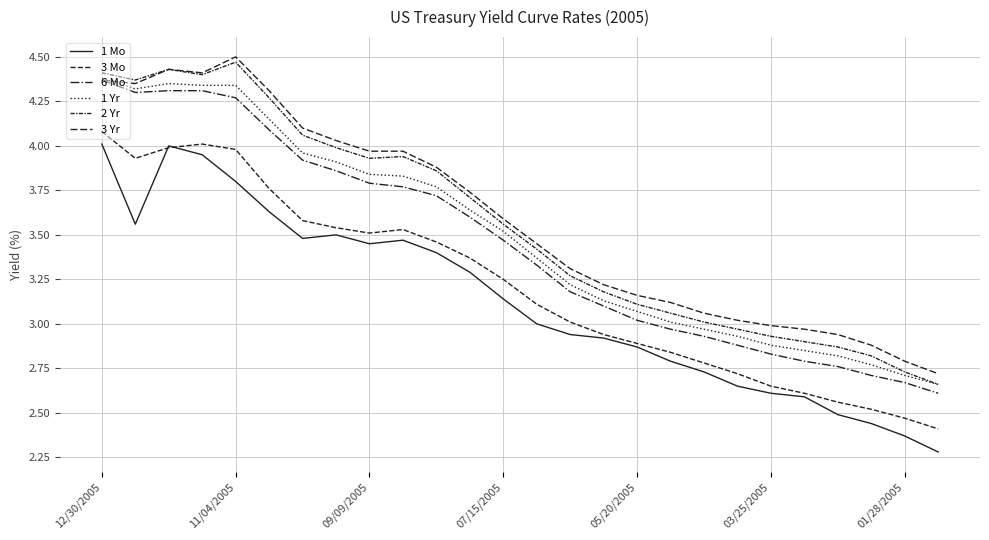

Does the chart display data point markers on the line(s)?

No